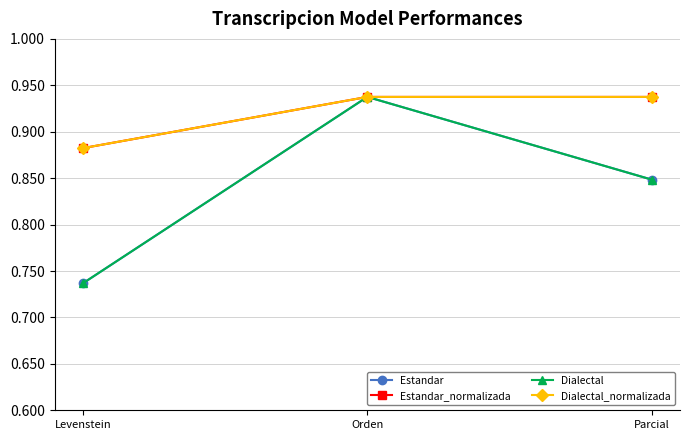

Which series has the largest range (max minus min)?

Estandar